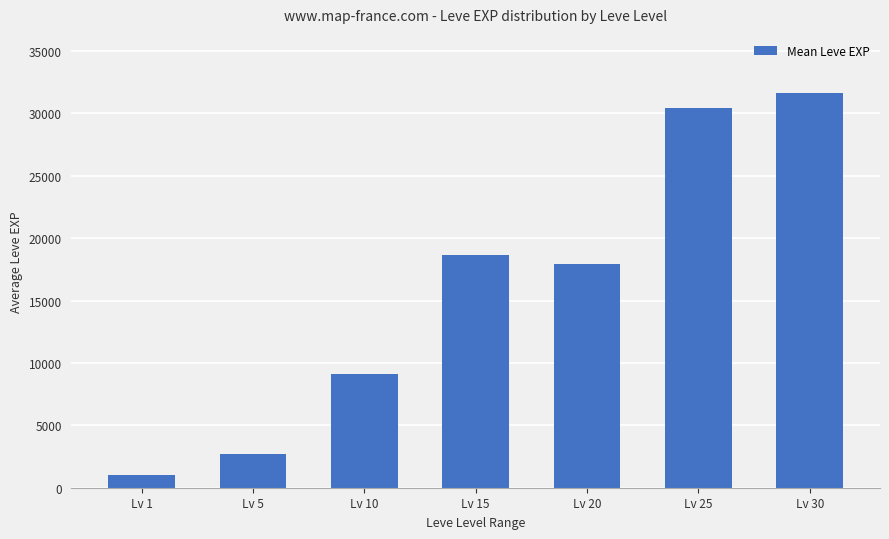

What is the ratio of the value at Lv 30 to the value at Lv 1?

30.5